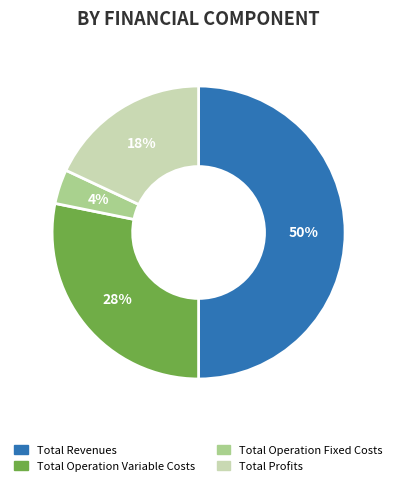

Does Total Operation Variable Costs represent more than half of the total?

No